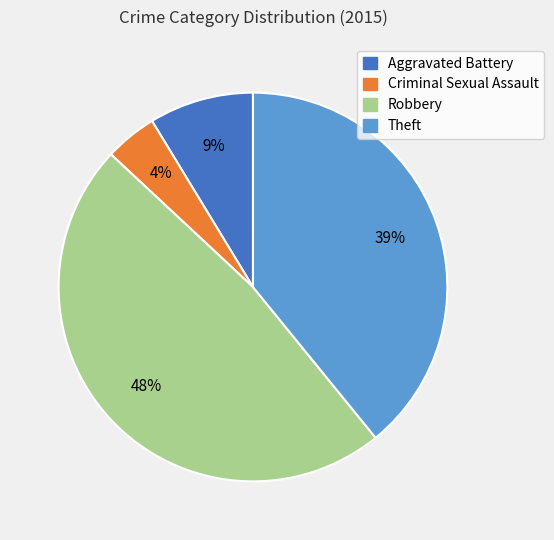

What is the smallest slice in the pie chart?

Criminal Sexual Assault